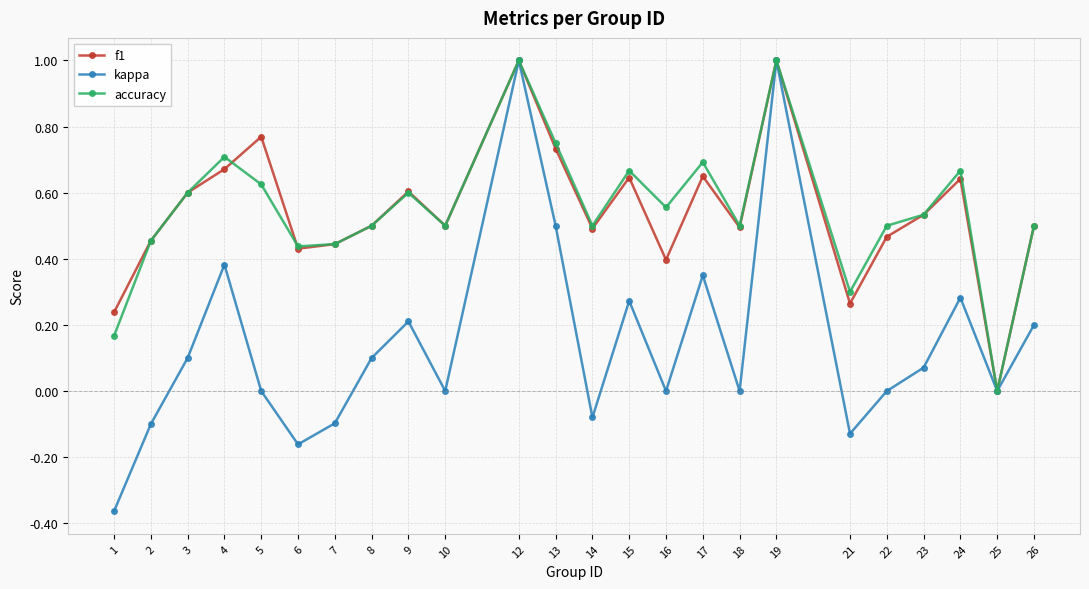

What is the maximum value shown in the chart?

1.0